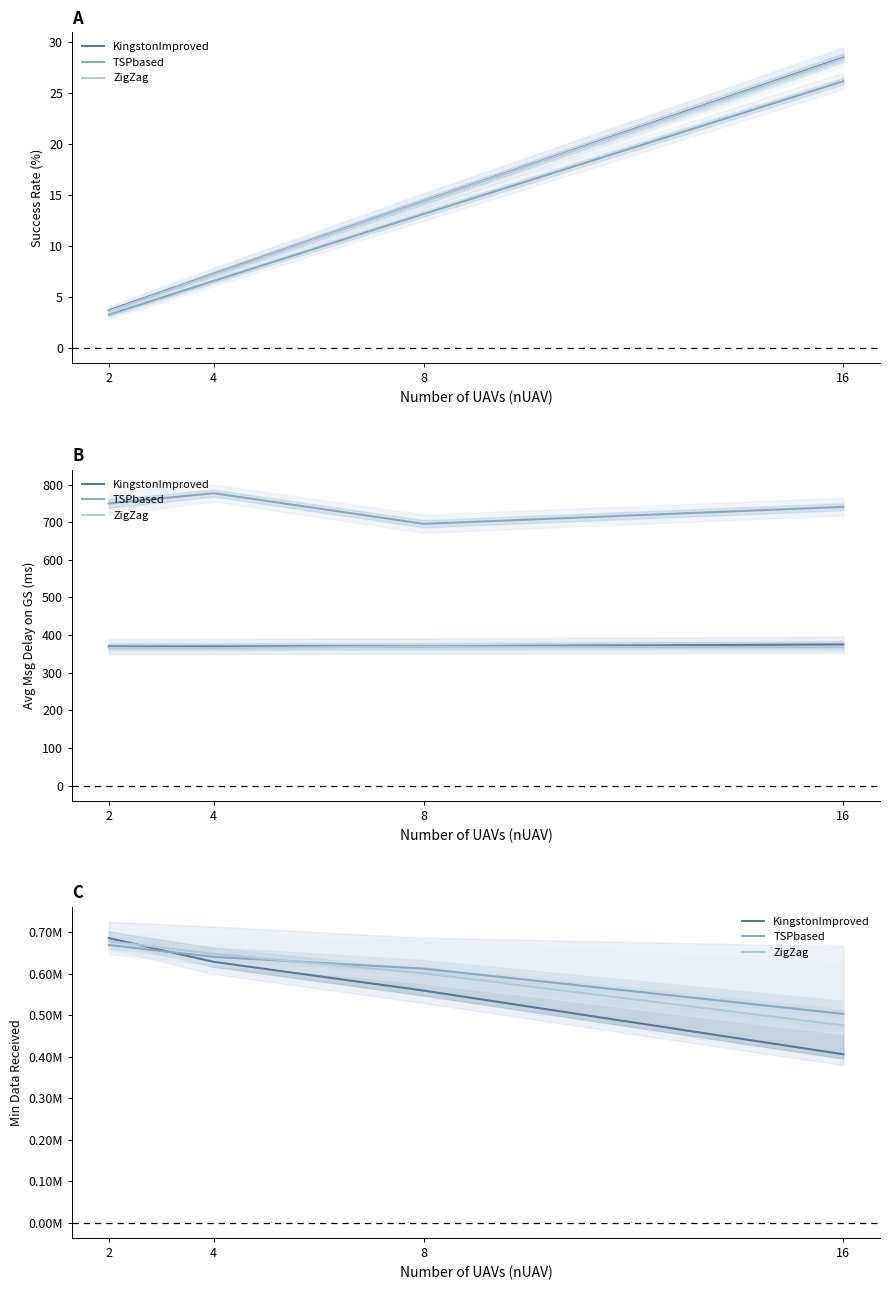

Where does the KingstonImproved series first go above 629144?

2